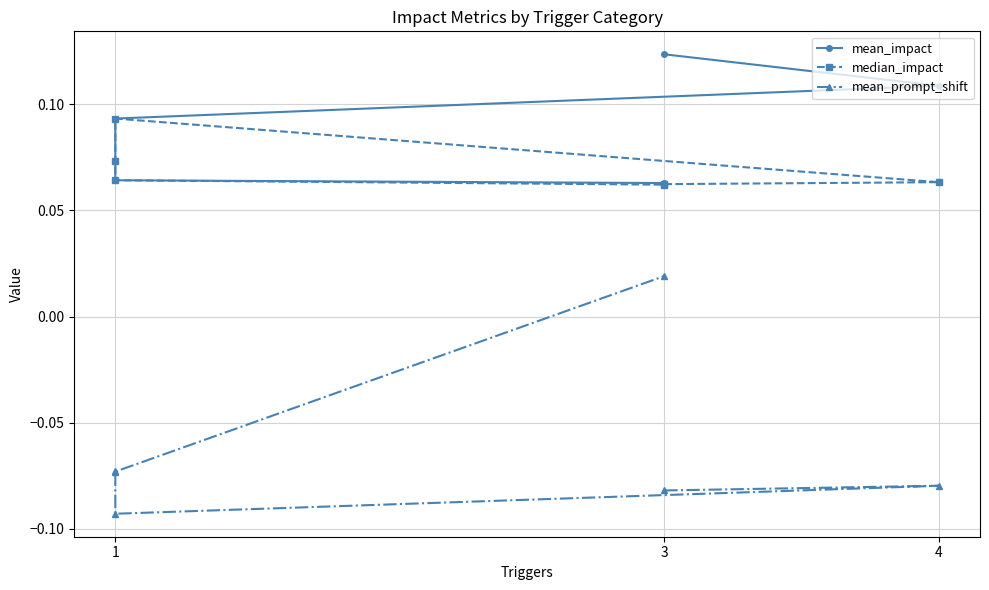

Does the chart display data point markers on the line(s)?

Yes